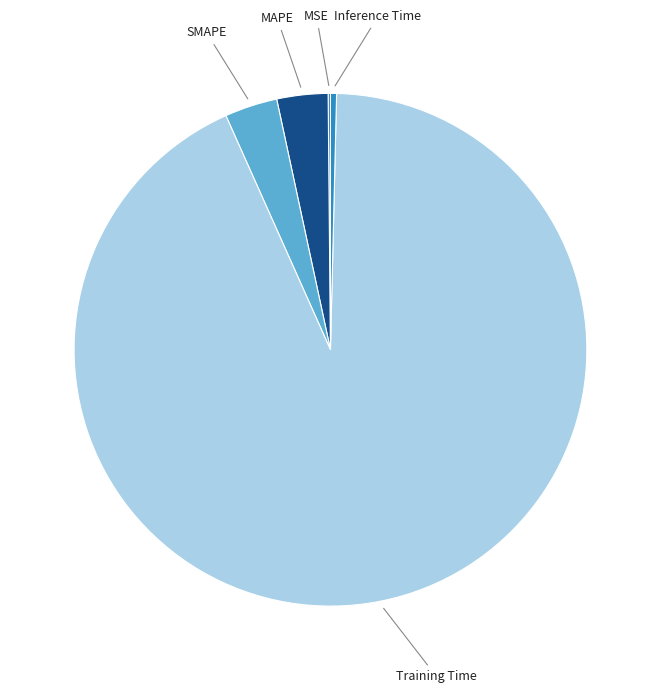

To the nearest percent, what is the average slice percentage?

20%